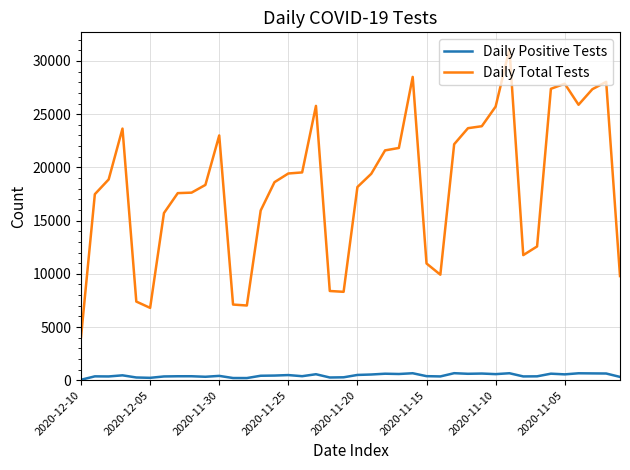

Which series has the largest total across all categories?

Daily Total Tests